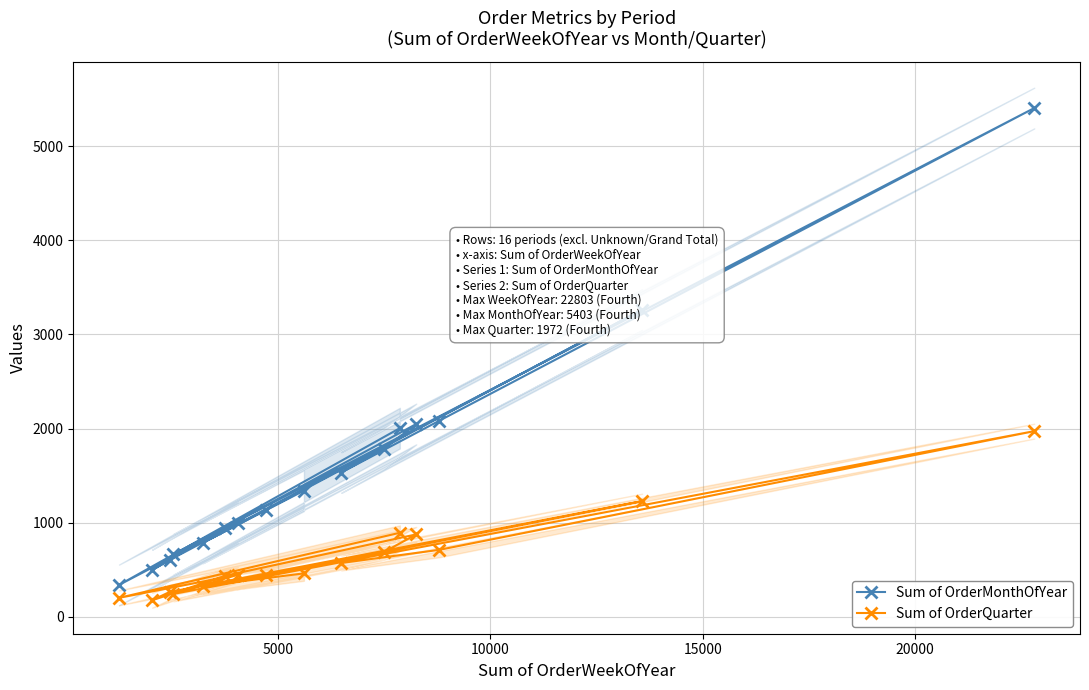

Reading left to right, list all the values displayed in this chart.

Sum of OrderMonthOfYear: 2004	339	999	666	5403	2084	1533	1786	2048	948	497	603	3262	1136	786	1340
Sum of OrderQuarter: 893	202	447	244	1972	712	572	688	876	436	176	264	1229	441	326	462